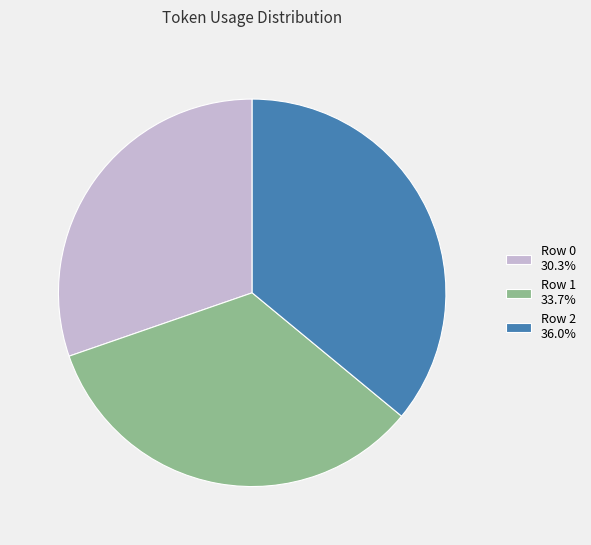

What is the ratio of the value at Row 1 33.7% to the value at Row 0 30.3%?

1.1